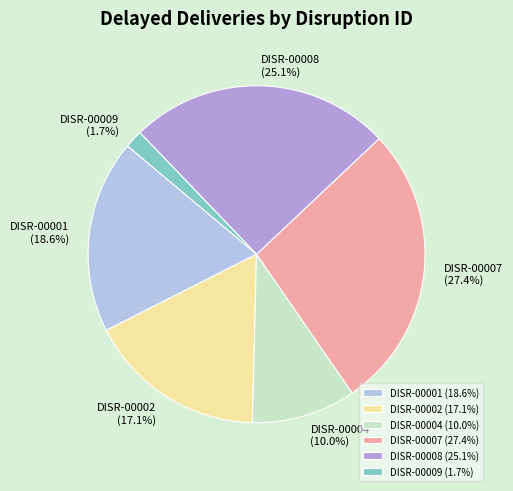

What portion of the pie excludes DISR-00001?

81.4%